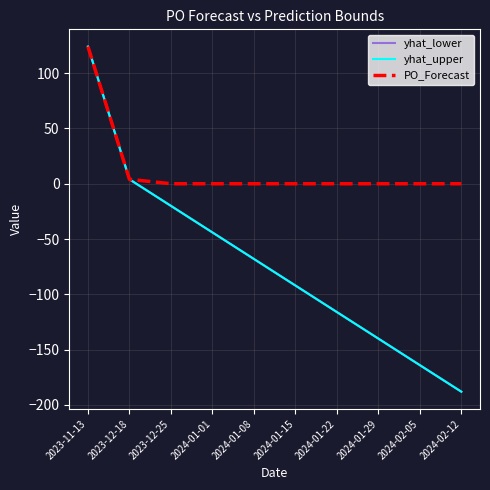

At which category is the sum across all series the highest?

2023-11-13